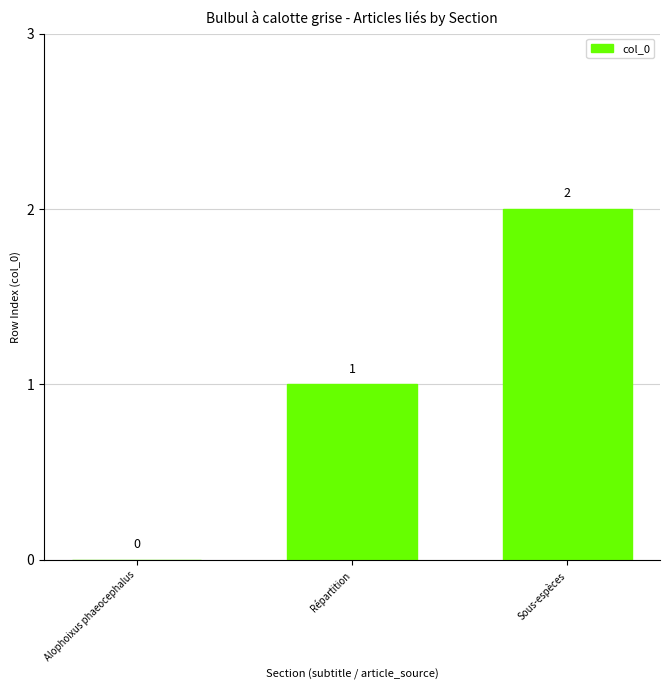

What is the average value?

1